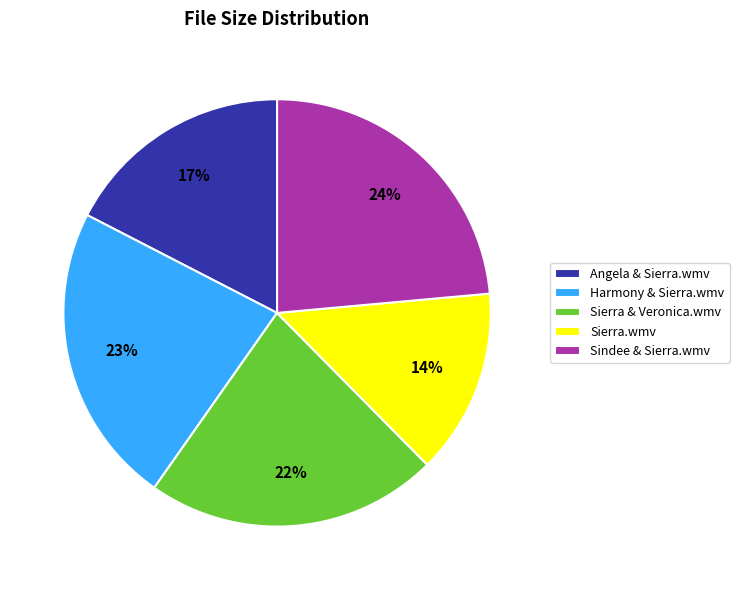

The Angela & Sierra.wmv slice represents 17% of the pie. True or false?

True